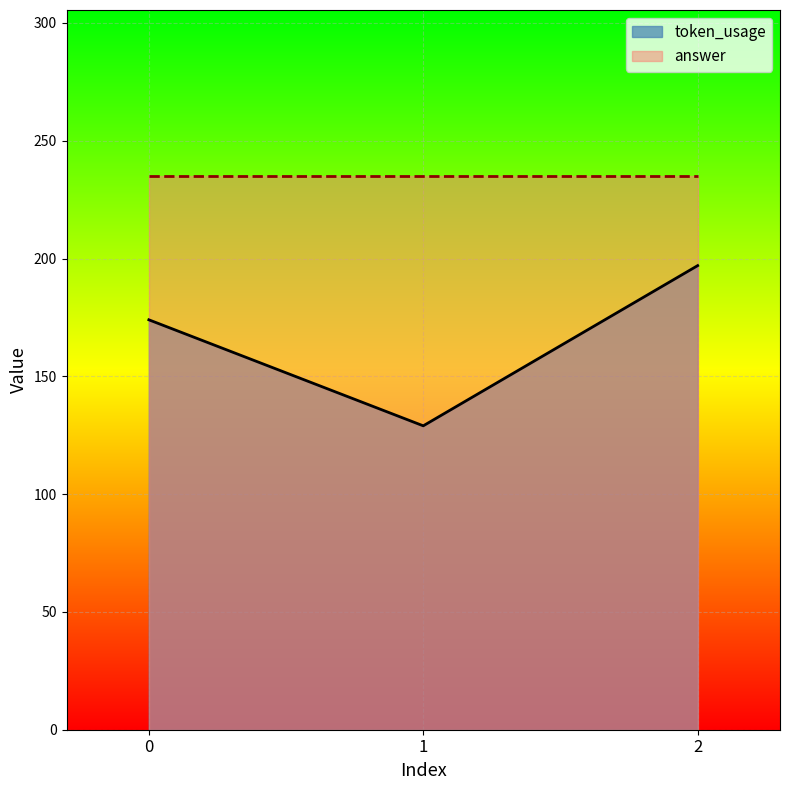

Which label corresponds to the largest value in the chart?

2